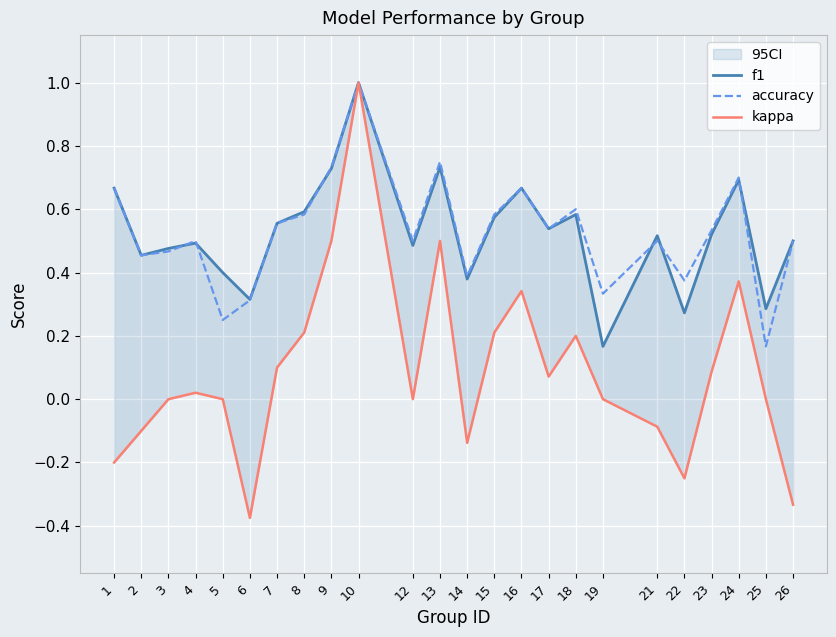

What are all the series names shown in the legend?

f1, accuracy, kappa